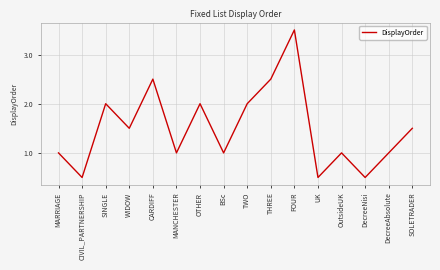

Rank the categories by value from highest to lowest.

FOUR, CARDIFF, THREE, SINGLE, OTHER, TWO, WIDOW, SOLETRADER, MARRIAGE, MANCHESTER, BSc, OutsideUK, DecreeAbsolute, CIVIL_PARTNERSHIP, UK, DecreeNisi